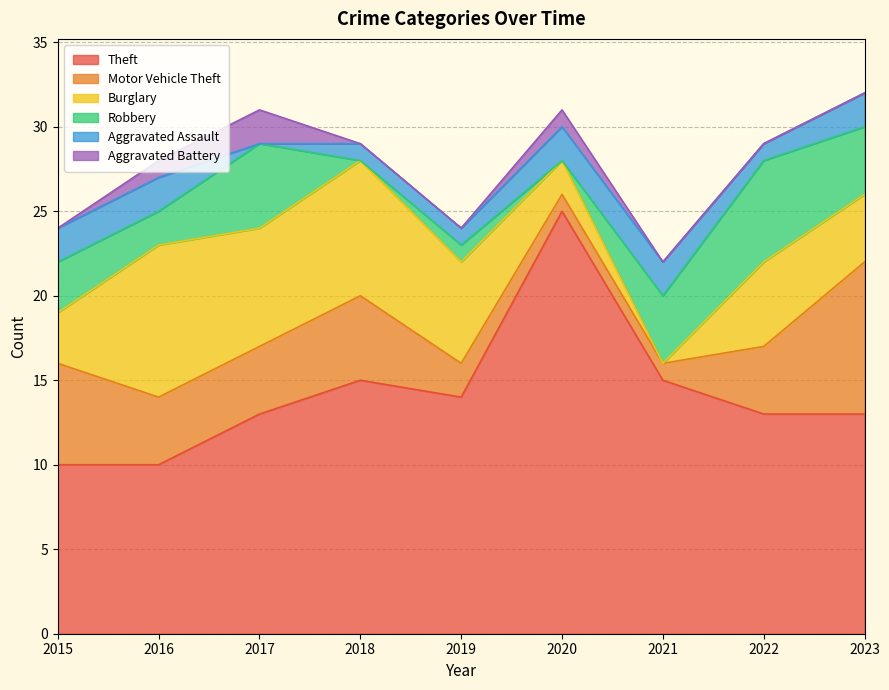

Where does the Robbery series first go above 3?

2017